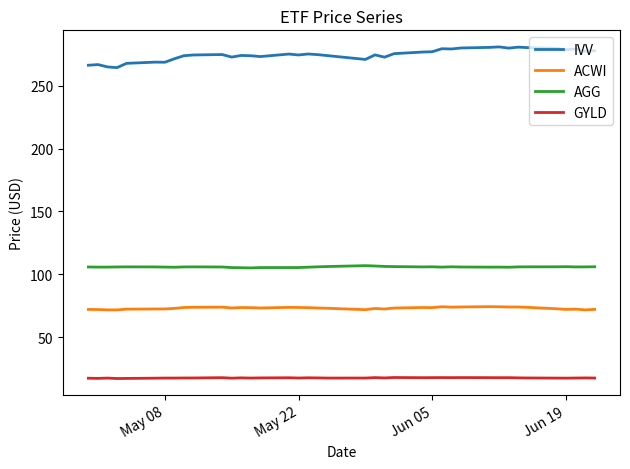

True or false: AGG and GYLD cross at least once.

False